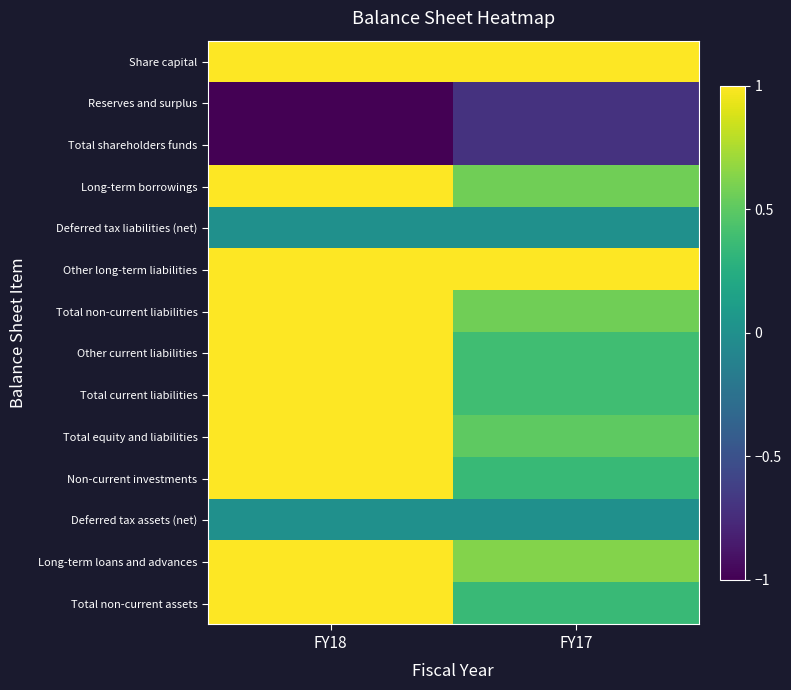

Reading left to right, extract all data points from this chart.

Share capital: FY18=1.0	FY17=1.0
Reserves and surplus: FY18=0.0	FY17=0.1
Total shareholders funds: FY18=0.0	FY17=0.1
Long-term borrowings: FY18=1.0	FY17=0.8
Deferred tax liabilities (net): FY18=0.5	FY17=0.5
Other long-term liabilities: FY18=1.0	FY17=1.0
Total non-current liabilities: FY18=1.0	FY17=0.8
Other current liabilities: FY18=1.0	FY17=0.7
Total current liabilities: FY18=1.0	FY17=0.7
Total equity and liabilities: FY18=1.0	FY17=0.8
Non-current investments: FY18=1.0	FY17=0.7
Deferred tax assets (net): FY18=0.5	FY17=0.5
Long-term loans and advances: FY18=1.0	FY17=0.8
Total non-current assets: FY18=1.0	FY17=0.7